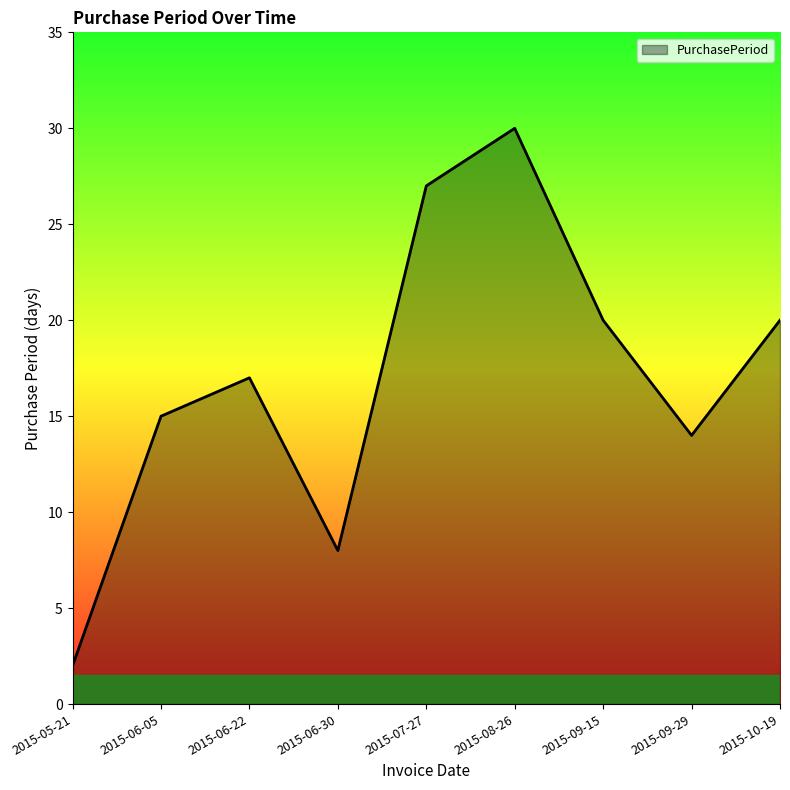

Which has a higher value, 2015-09-29 or 2015-06-22?

2015-06-22